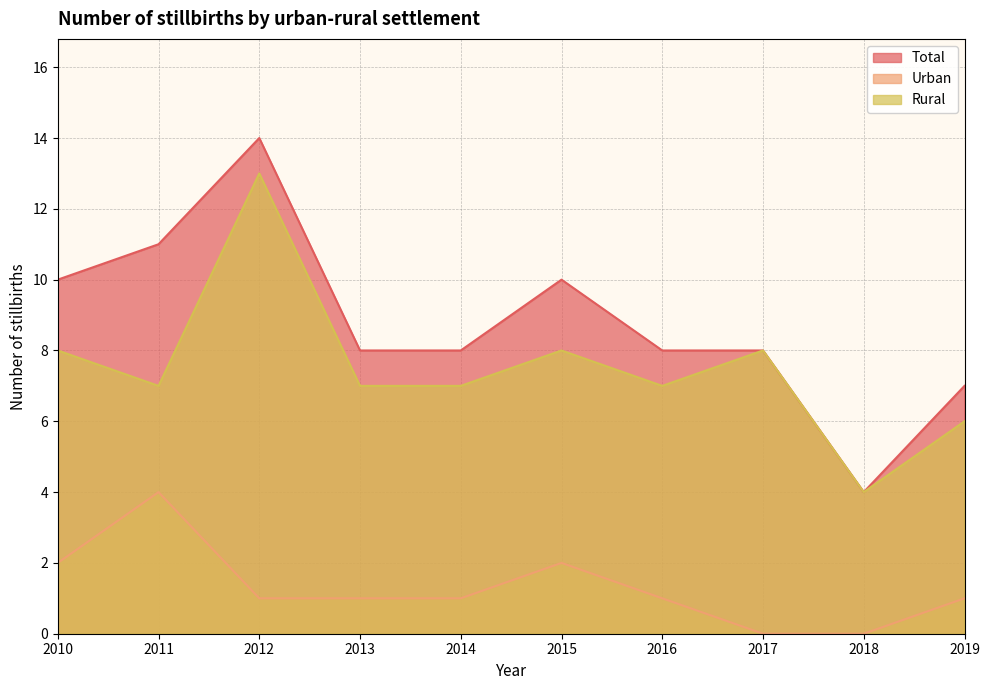

What is the value of the Total point at the 5th from the left?

8